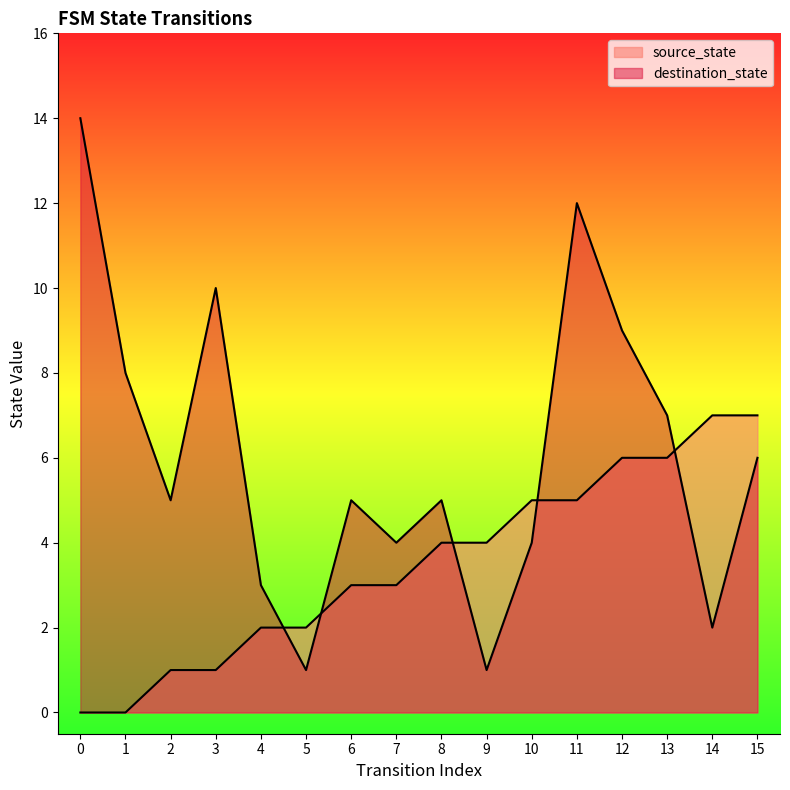

Reading right to left, transcribe all the data shown in this chart.

source_state: 7	7	6	6	5	5	4	4	3	3	2	2	1	1	0	0
destination_state: 6	2	7	9	12	4	1	5	4	5	1	3	10	5	8	14